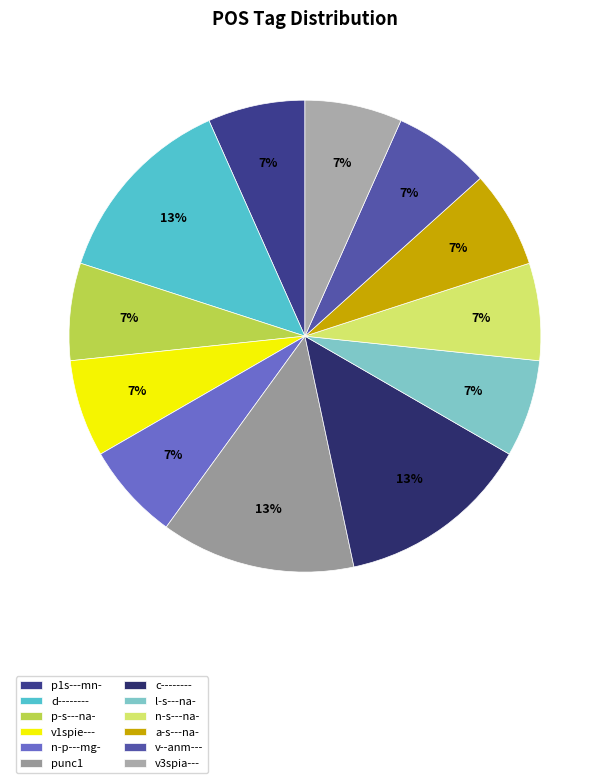

Does n-s---na- represent more than half of the total?

No